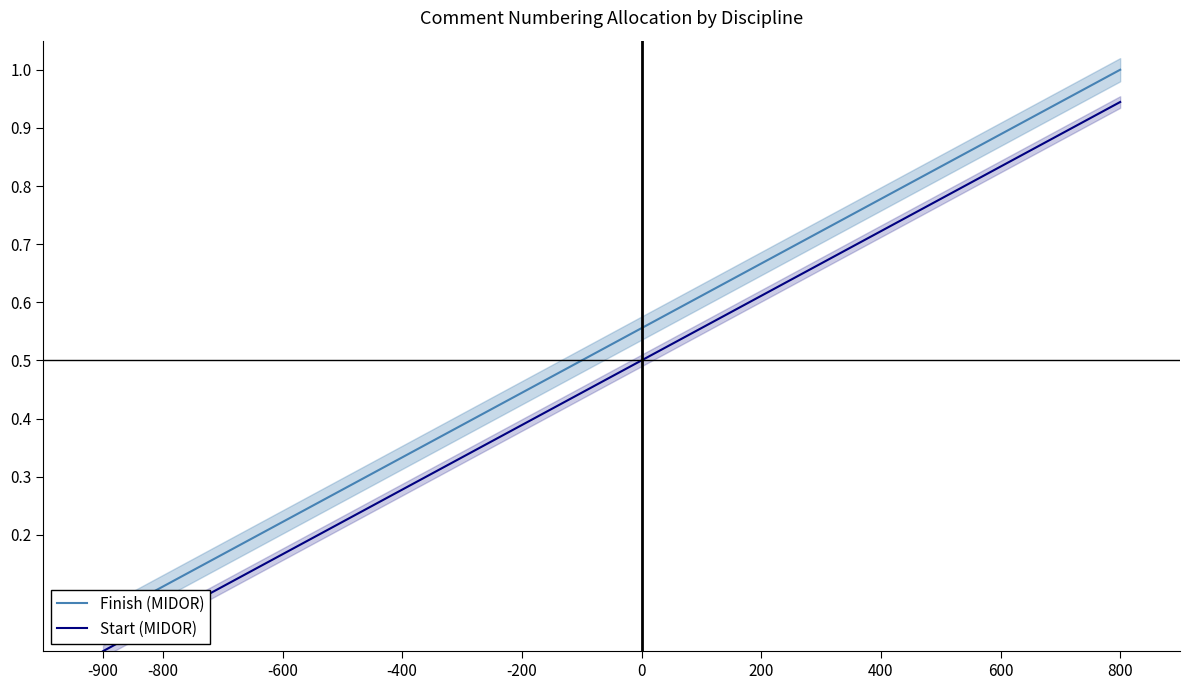

List the series in order of their peak value, lowest first.

Start (MIDOR), Finish (MIDOR)